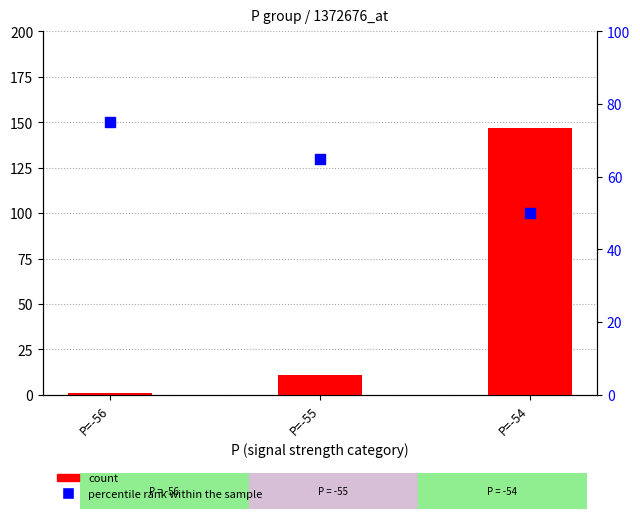

Is the value of count at P=-54 greater than the value of percentile rank within the sample at P=-56?

Yes